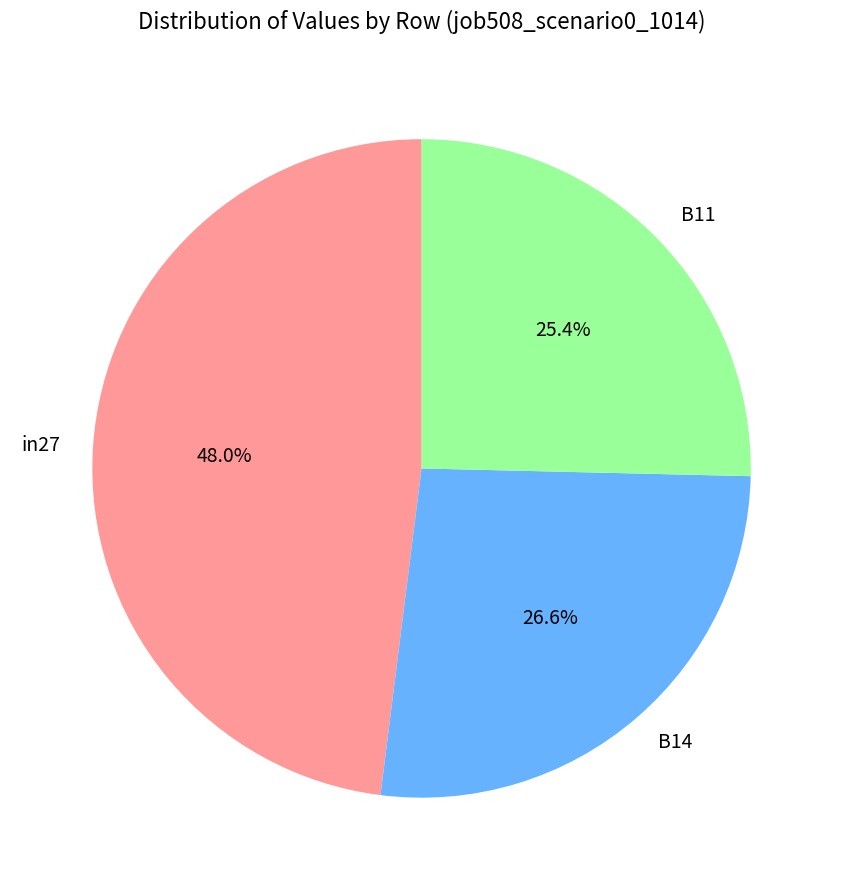

How many slices are in this pie chart?

3